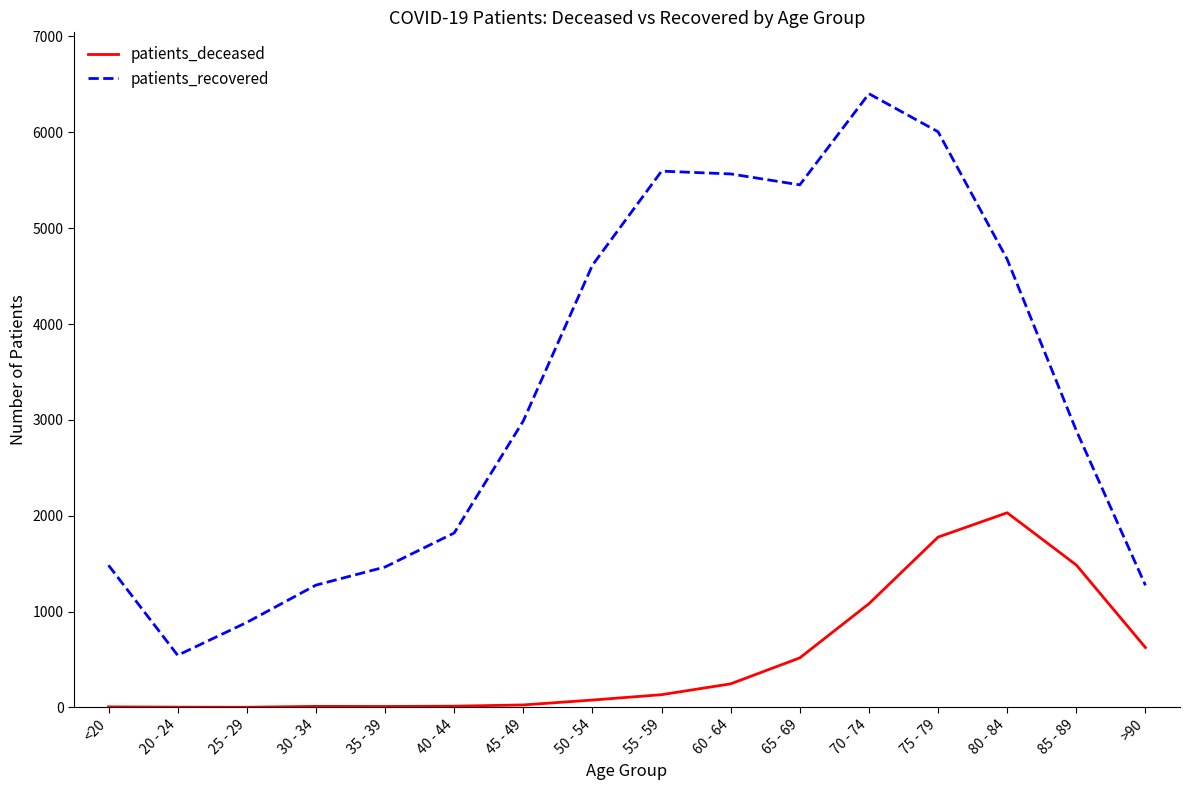

How many interior local valleys does the patients_recovered series have?

2